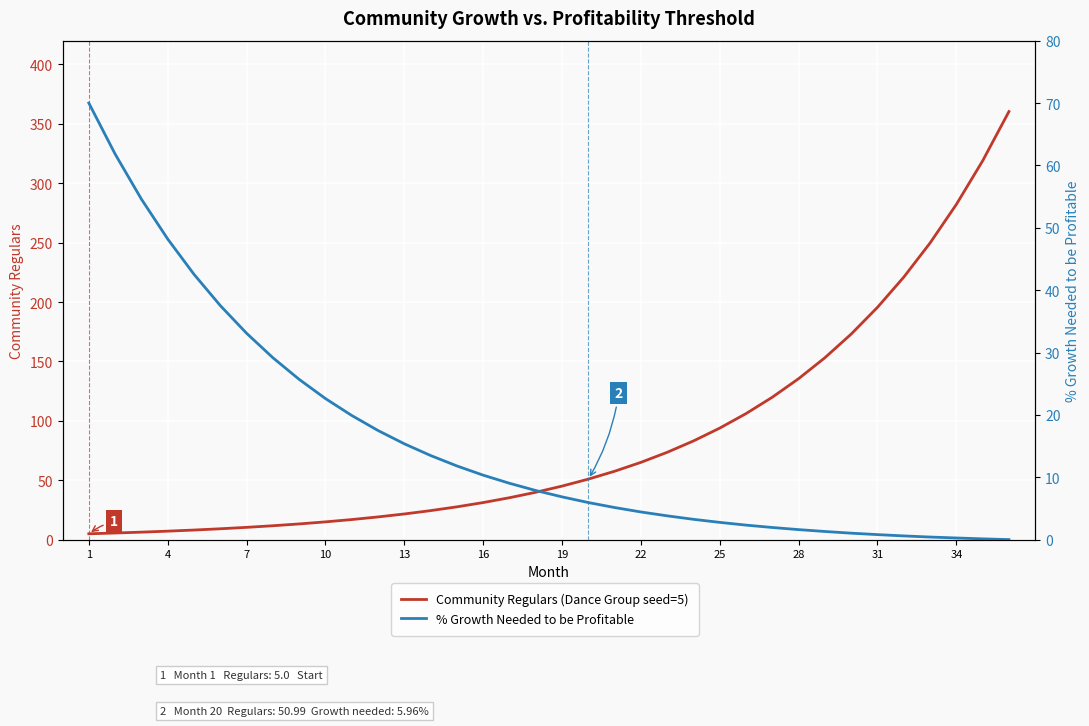

Which series has the largest total across all categories?

Community Regulars (Dance Group seed=5)